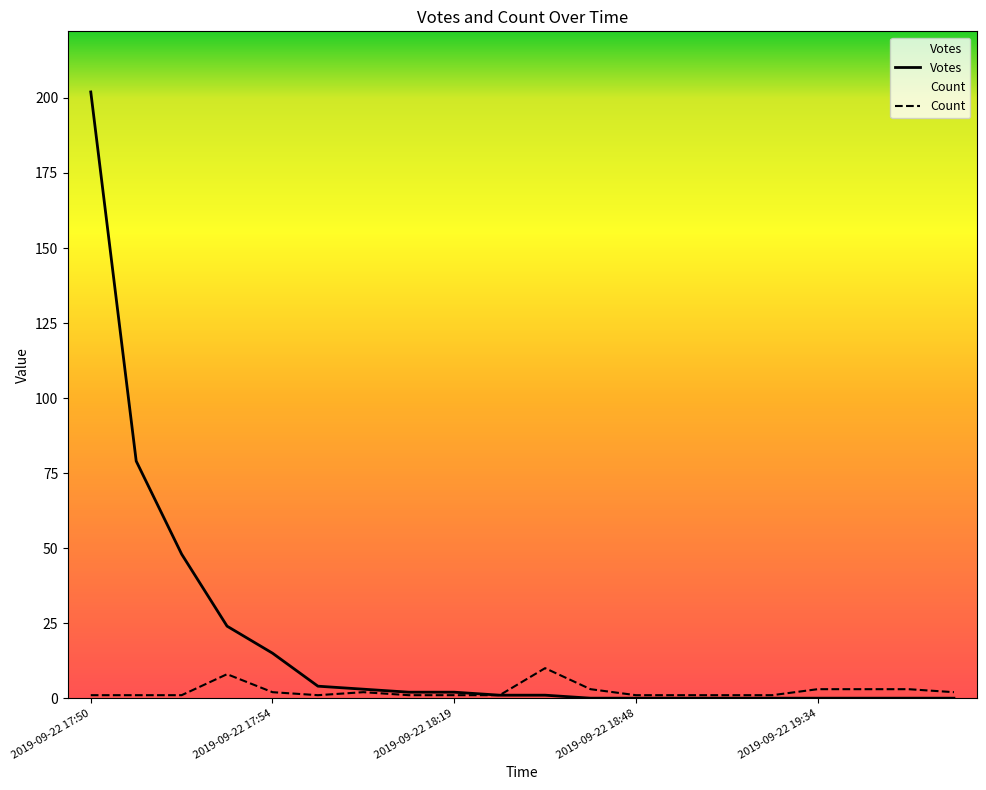

Rank the categories by Votes value from lowest to highest.

2019-09-22 18:37, 2019-09-22 18:48, 2019-09-22 18:58, 2019-09-22 19:03, 2019-09-22 19:19, 2019-09-22 19:34, 2019-09-22 19:49, 2019-09-22 19:57, 2019-09-22 20:00, 2019-09-22 18:20, 2019-09-22 18:22, 2019-09-22 18:00, 2019-09-22 18:19, 2019-09-22 17:57, 2019-09-22 17:55, 2019-09-22 17:54, 2019-09-22 17:53, 2019-09-22 17:52, 2019-09-22 17:51, 2019-09-22 17:50